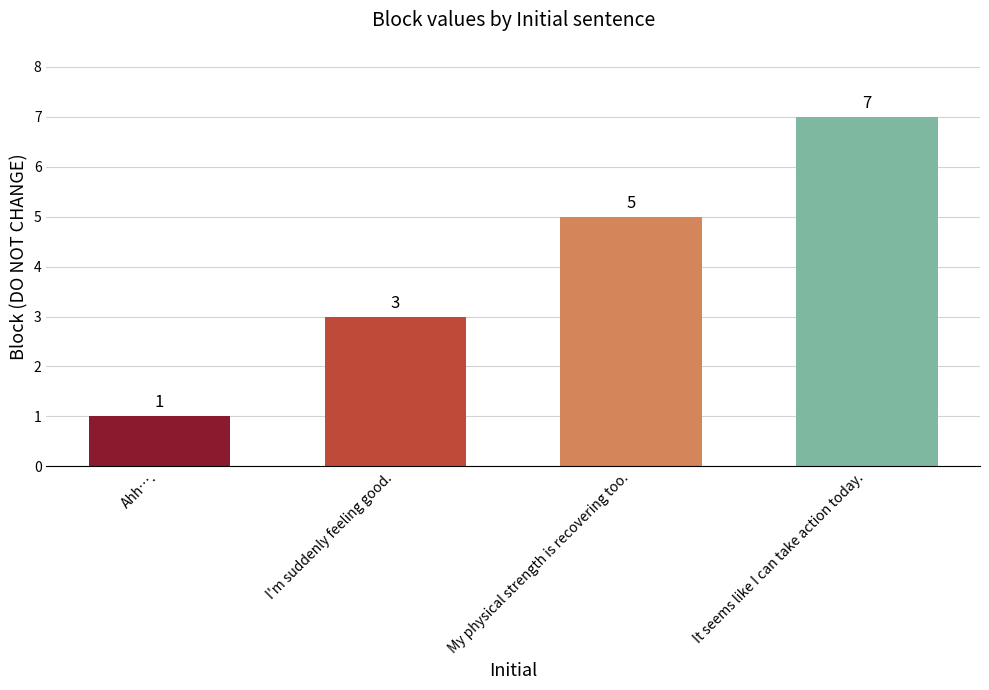

Reading left to right, what are all the values shown in this chart?

1	3	5	7